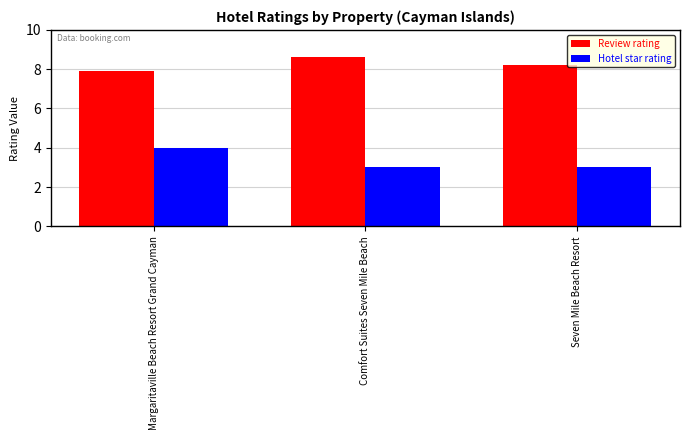

Does the chart contain any negative values?

No